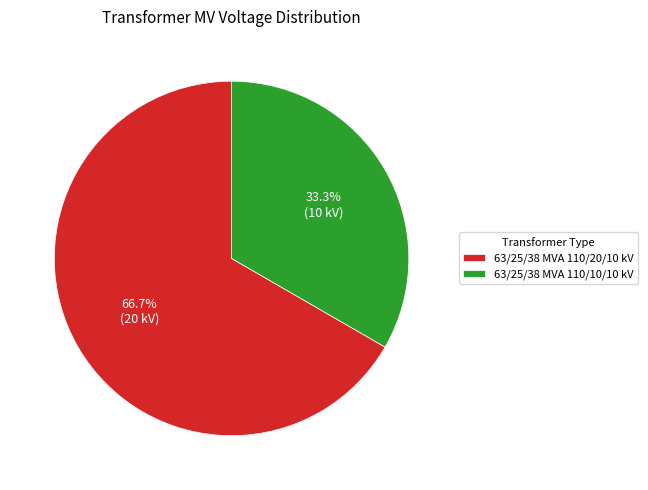

Approximately how many times larger is the value at 63/25/38 MVA 110/20/10 kV compared to 63/25/38 MVA 110/10/10 kV?

2.0